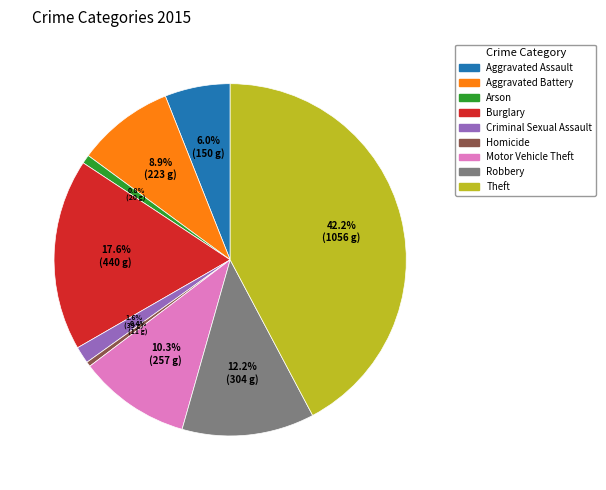

Which has a higher value, Criminal Sexual Assault or Motor Vehicle Theft?

Motor Vehicle Theft